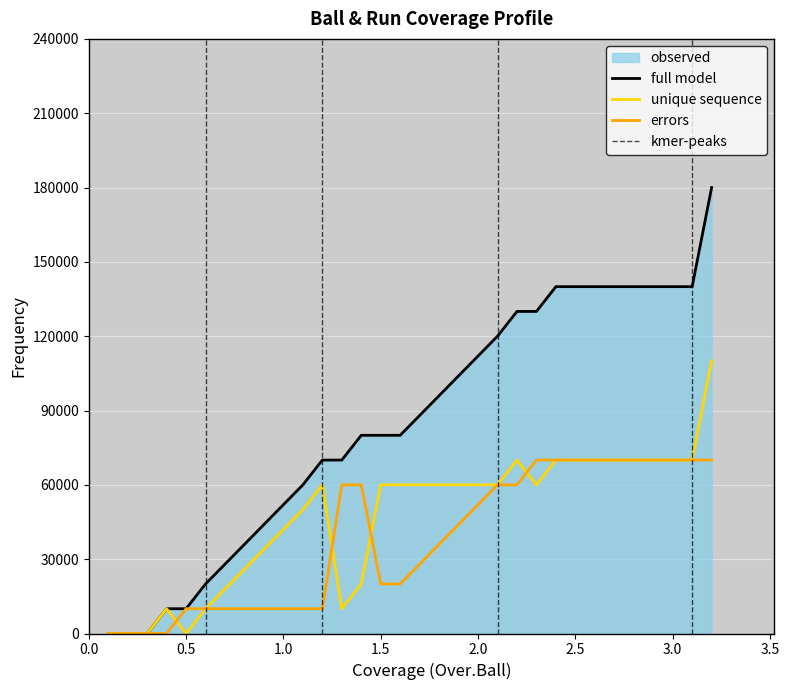

True or false: Striker Run and Non Striker Ball cross at least once.

False